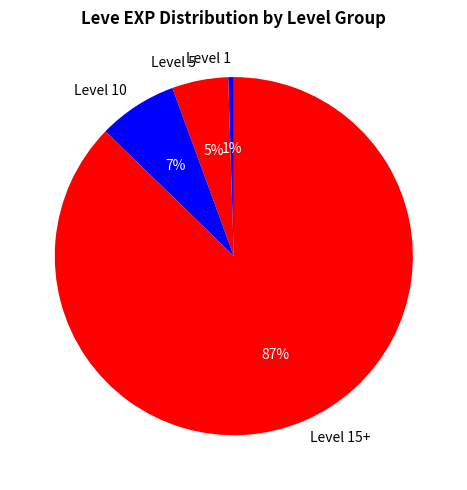

Does any single category account for the majority?

Yes